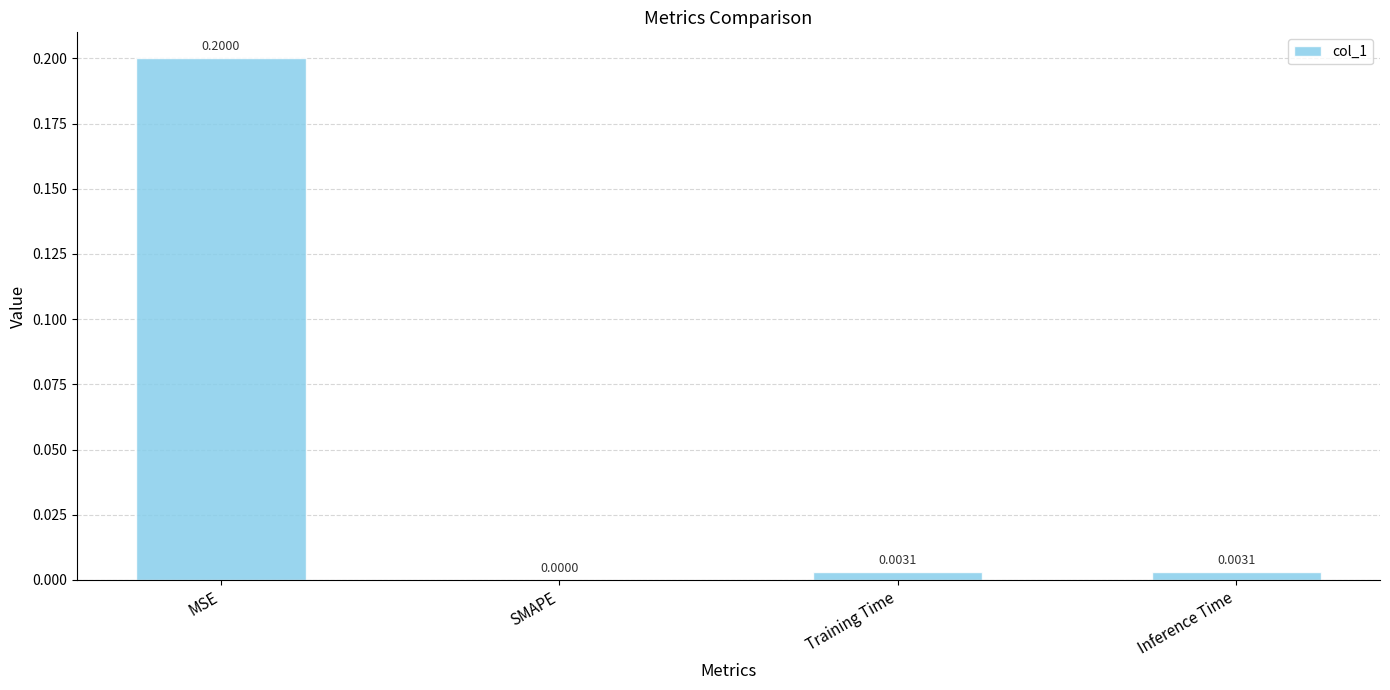

Where is the data nearest to the value 0?

SMAPE